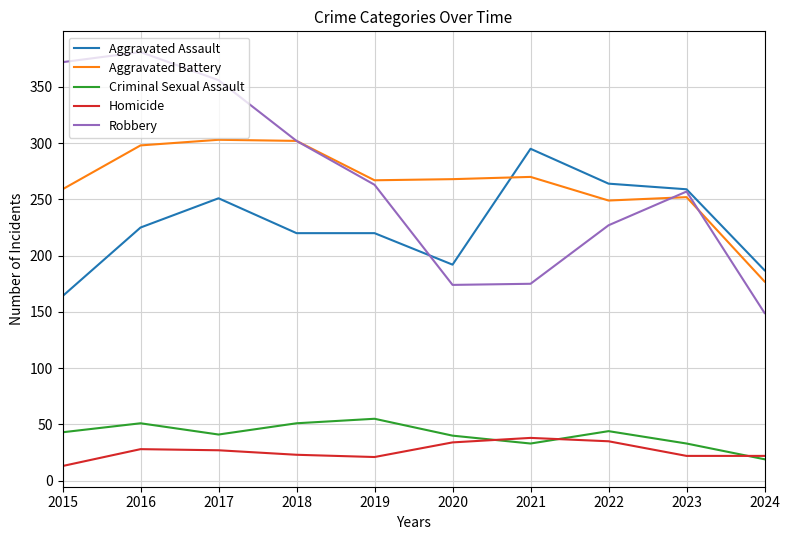

What value does the Aggravated Assault series have at 2020, to the nearest 5?

190